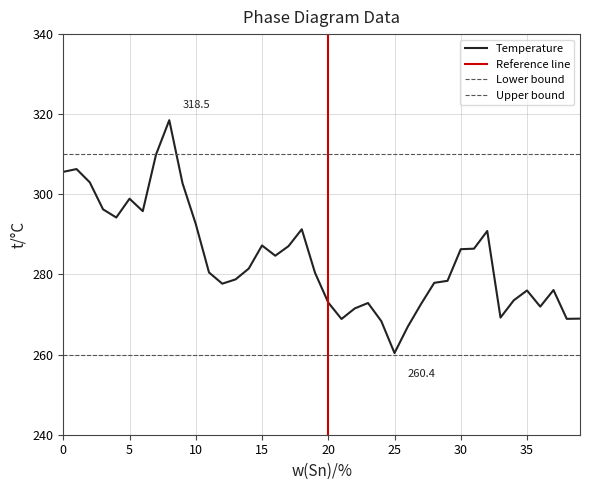

What is the change in value from 31 to 34?

-12.9